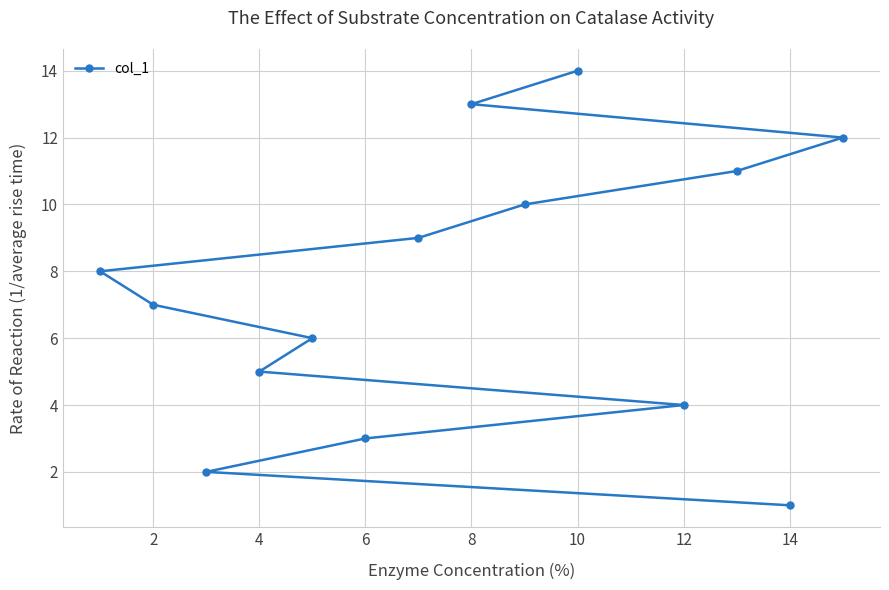

Which category has the lowest value across all series?

14